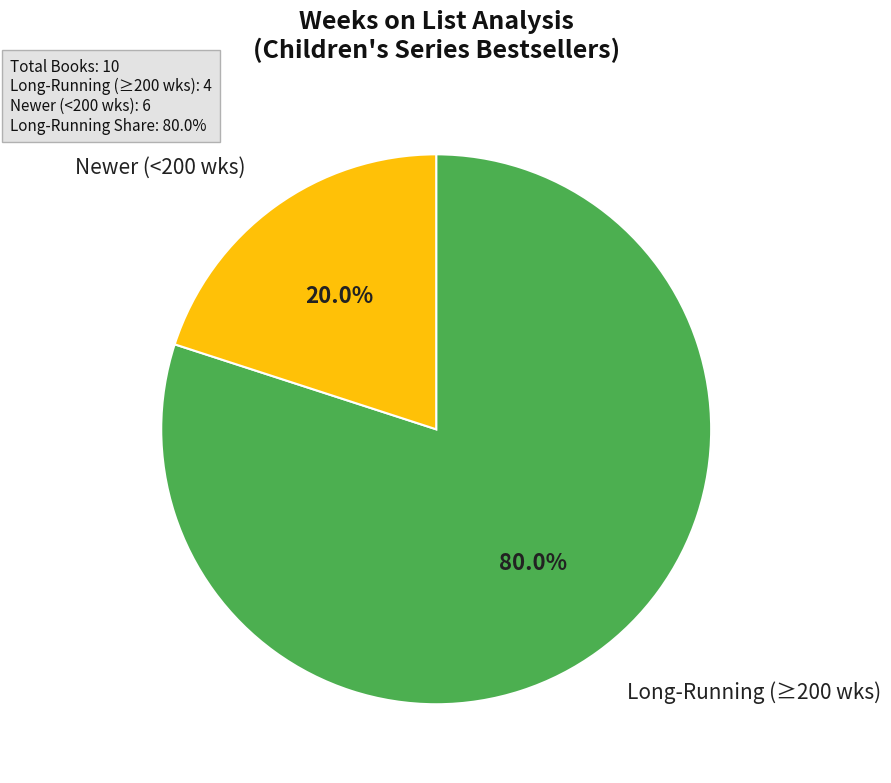

Is there any slice that represents more than half of the pie?

Yes